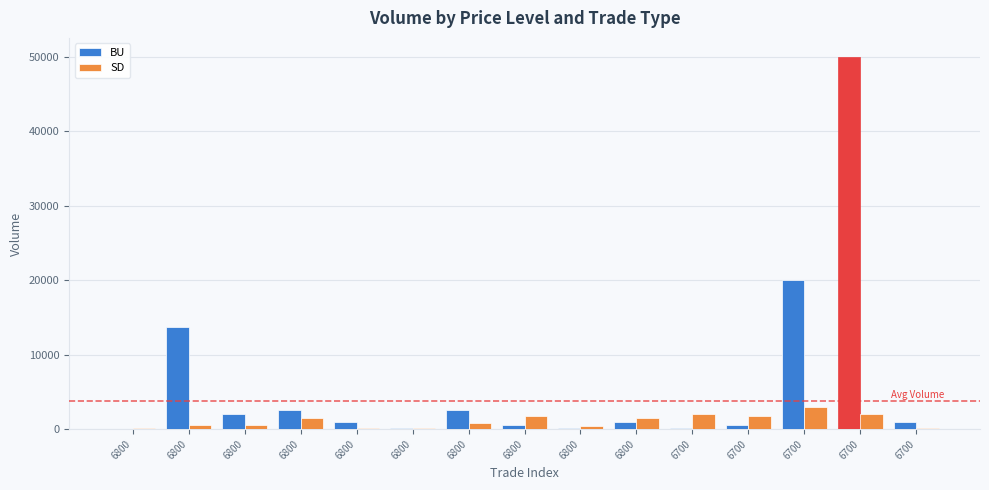

How many groups of bars are there?

15